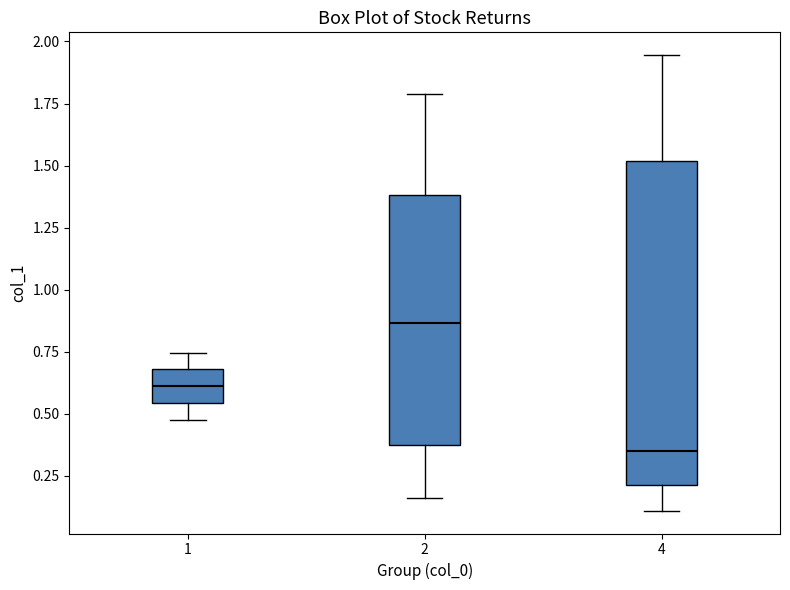

Reading left to right, read every box against the y-axis: the position of its median line, the range the box covers, and the ends of its whiskers. The values are not printed on the chart, so give them approximately, as read against the axis.

1: median 0.60, box 0.55 to 0.70, whiskers 0.50 to 0.75
2: median 0.85, box 0.35 to 1.40, whiskers 0.15 to 1.80
4: median 0.35, box 0.20 to 1.50, whiskers 0.10 to 1.95